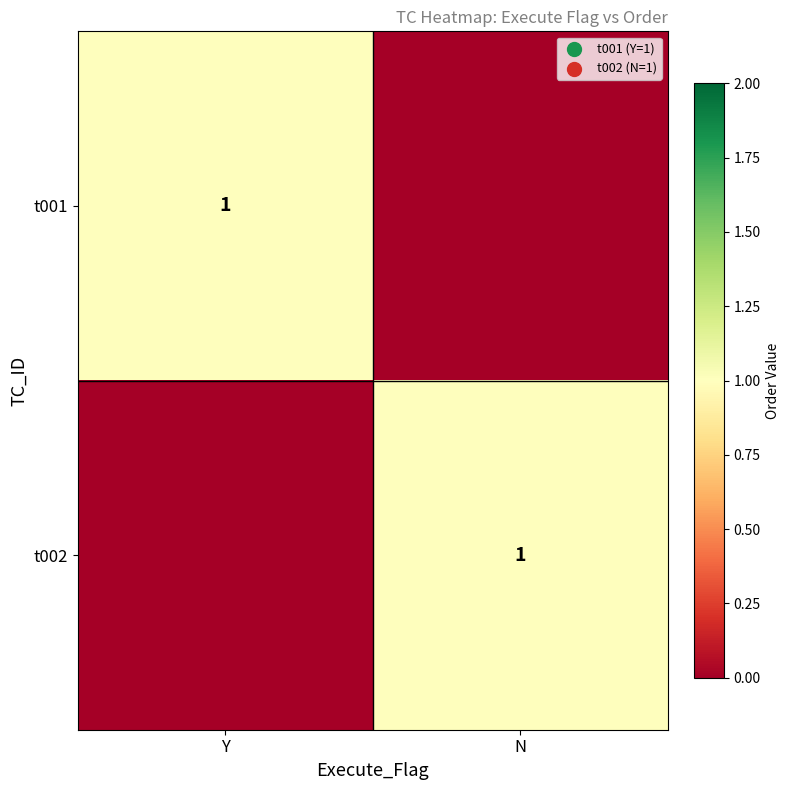

The value of t002 at N is 1. True or false?

True